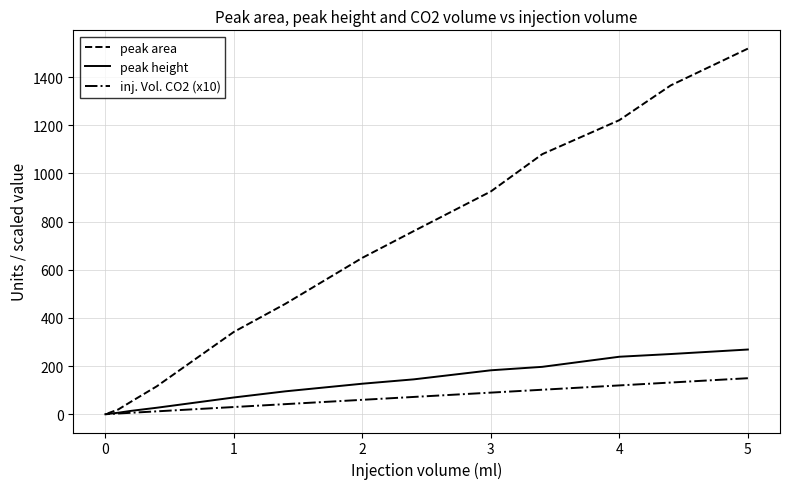

Which series has the widest spread of values?

peak area